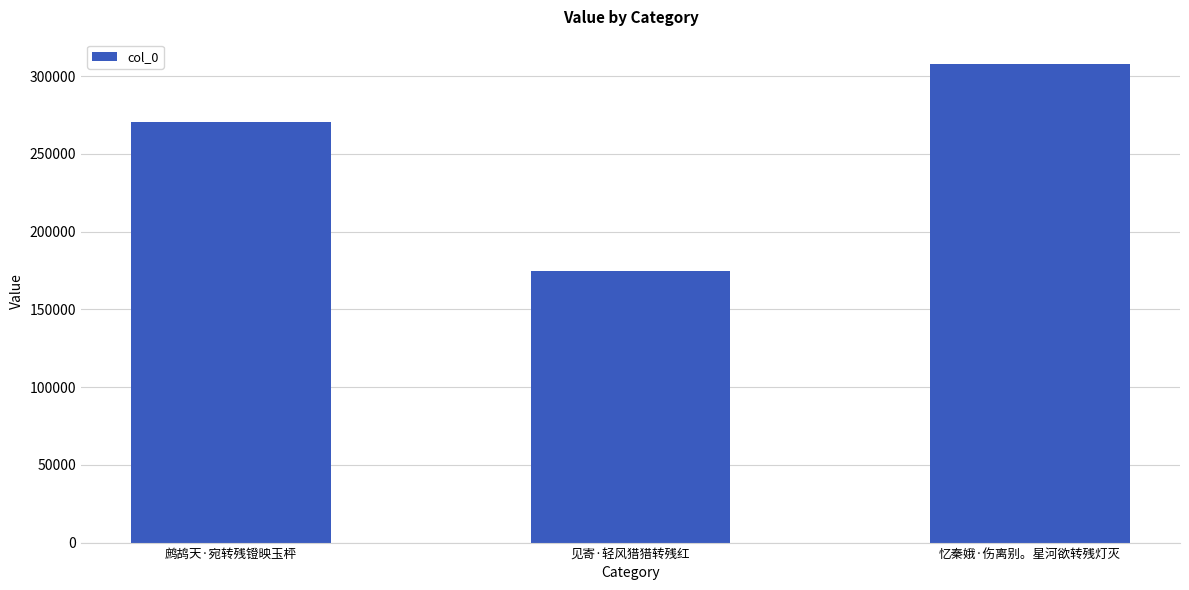

Count the values in the range 174820 to 308001.

3